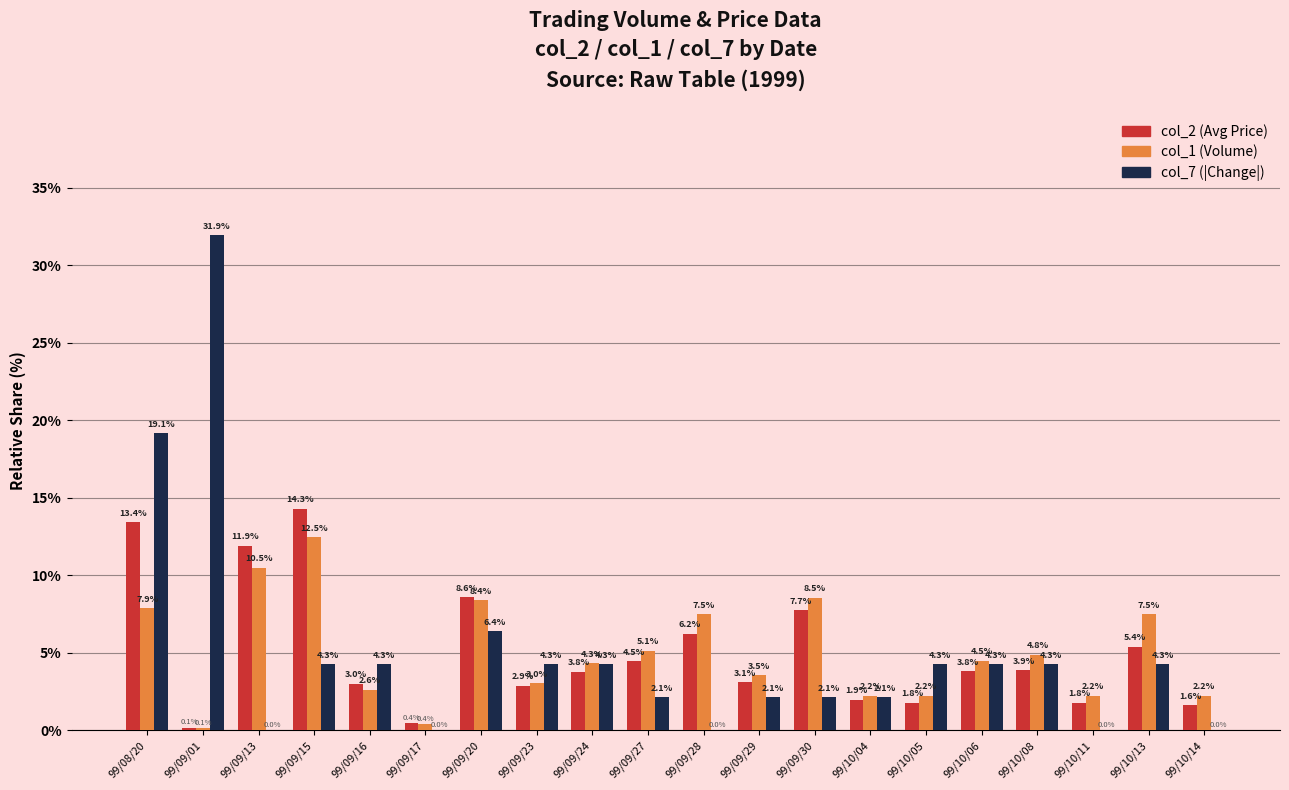

Where does the col_7 (|Change|) series first go above 4?

99/08/20